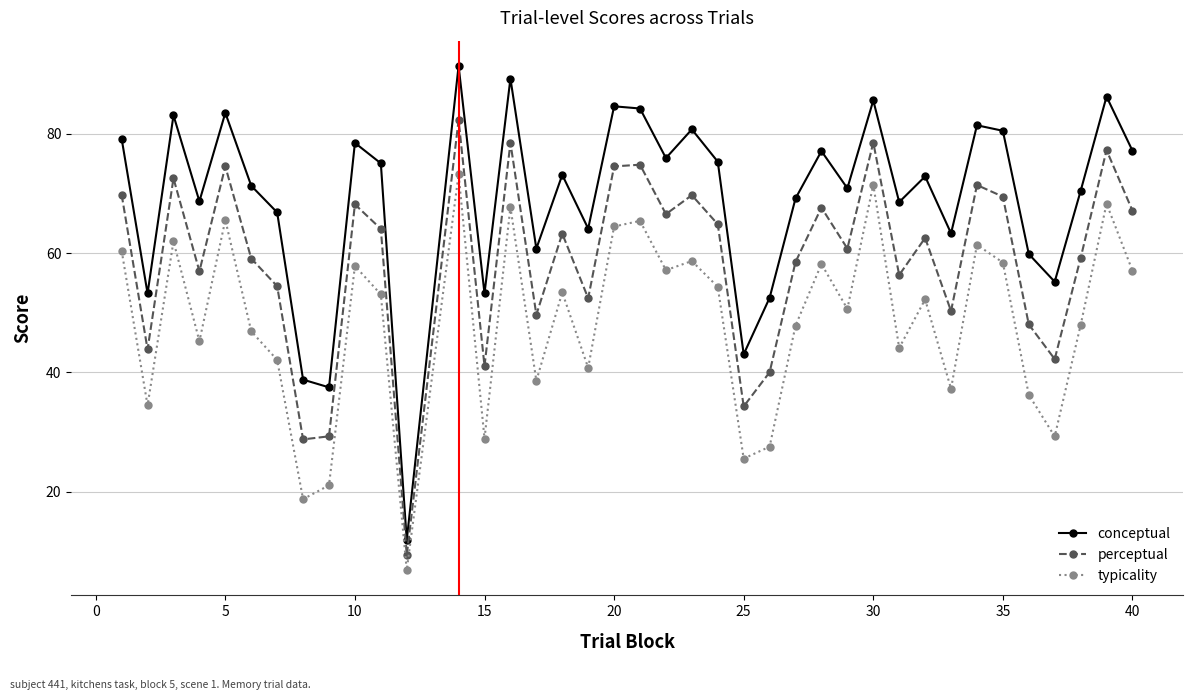

Count the number of data series in this chart.

3